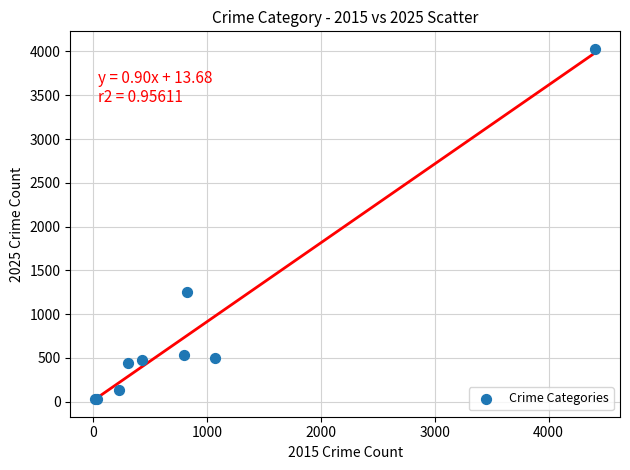

What Y value in the scatter plot is closest to 2029?

1254